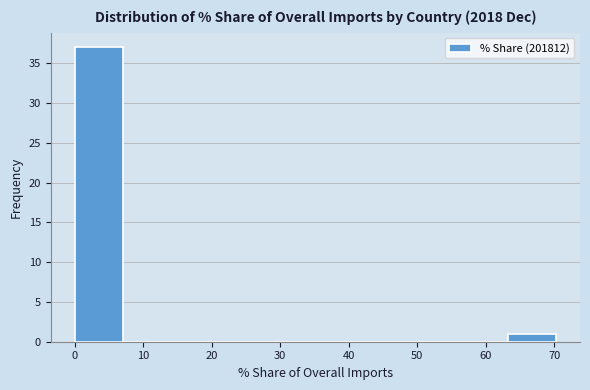

How tall is the bar that spans 63 to 70 on the x-axis? Neither the bar edges nor the heights are printed on the chart, so give them approximately, as read against the axes.

1